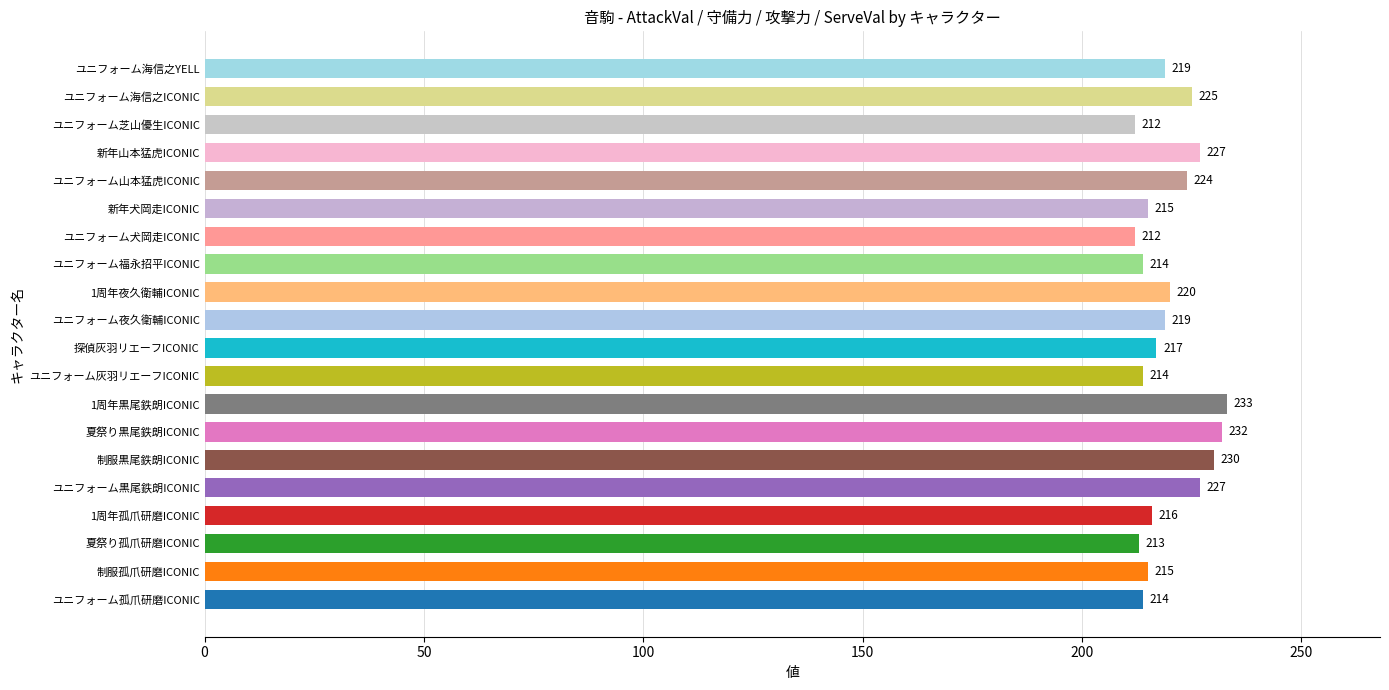

What is the average value?

220